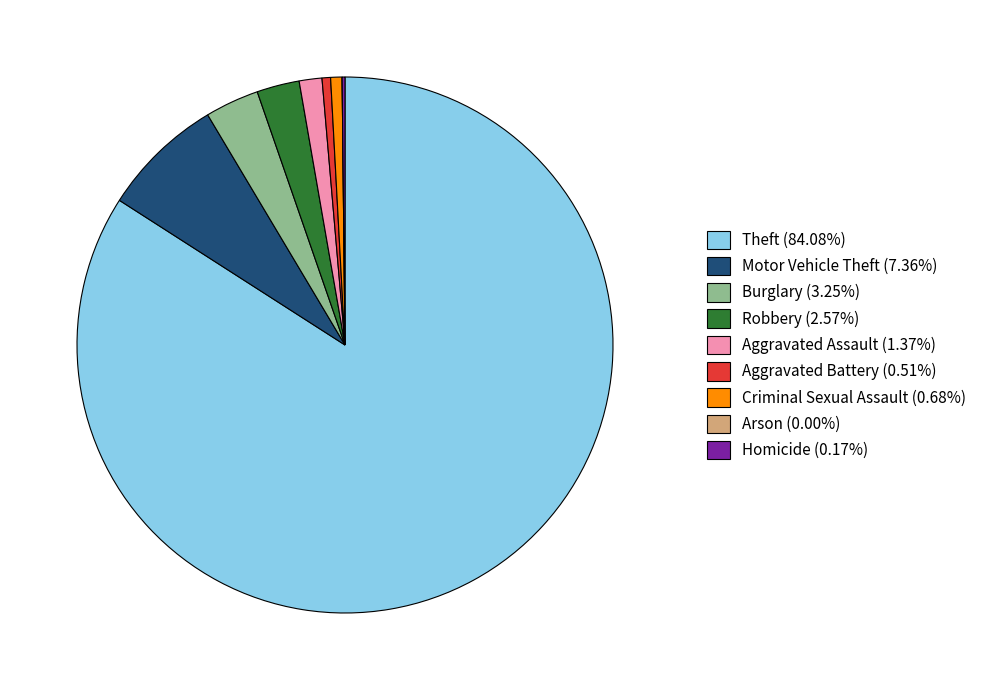

Is it true that Aggravated Assault is 1% of the pie?

True